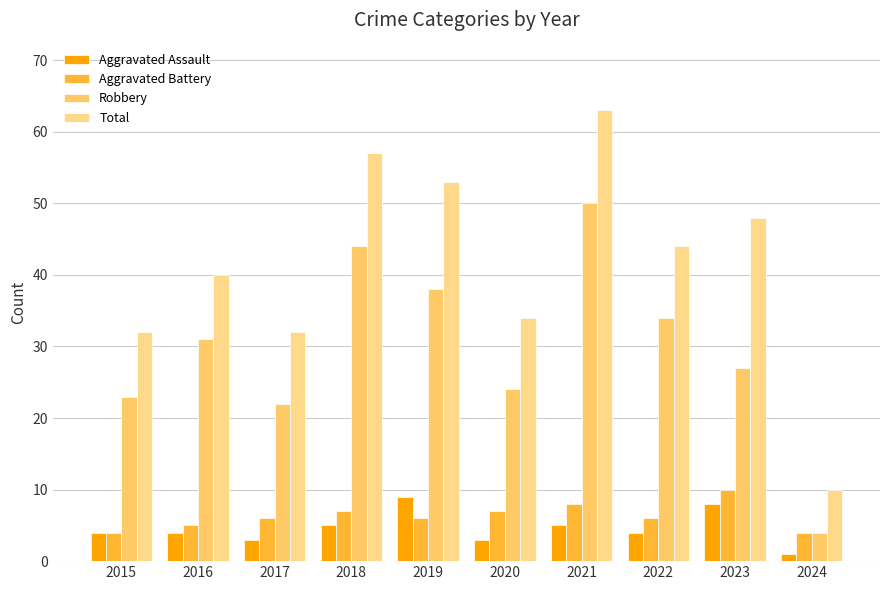

What is the total value across all series at 2015?

63